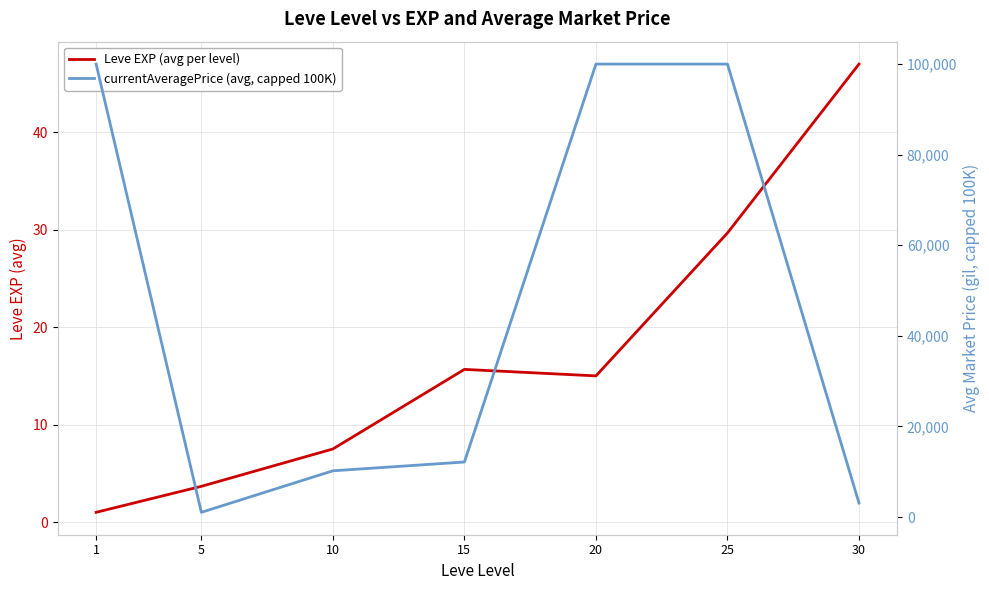

Is it true that Leve EXP (avg per level) equals 7.5 at 10?

True